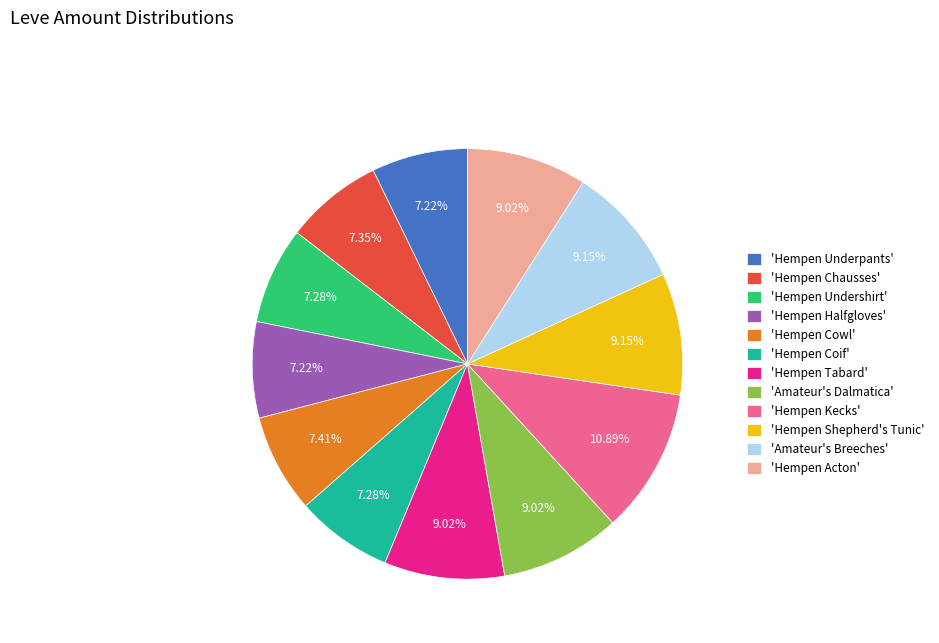

What is the largest slice in the pie chart?

'Hempen Kecks'